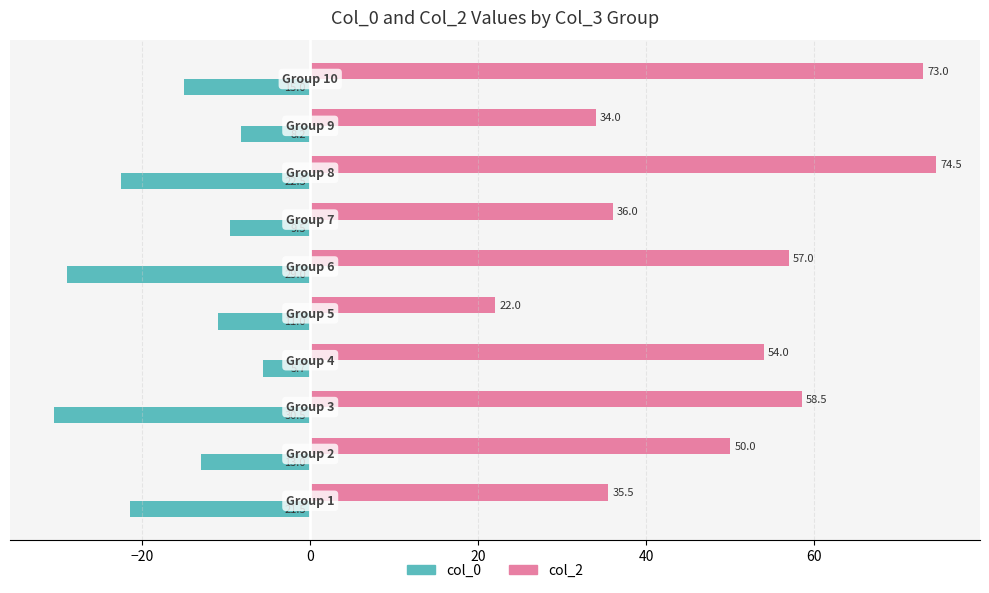

At how many categories does at least one series exceed 52?

5